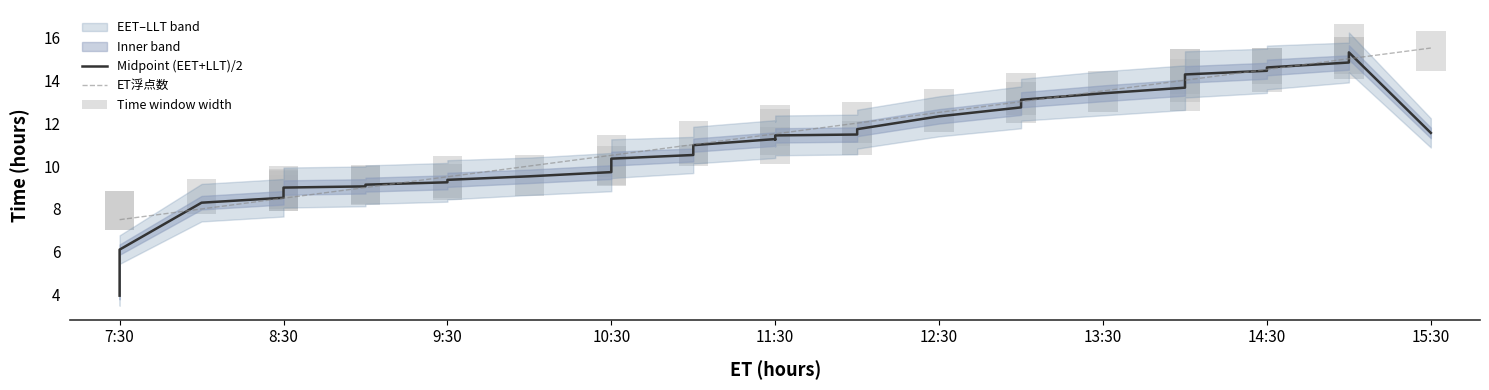

True or false: Midpoint (EET+LLT)/2 has a value of 17.9 at 25.

False